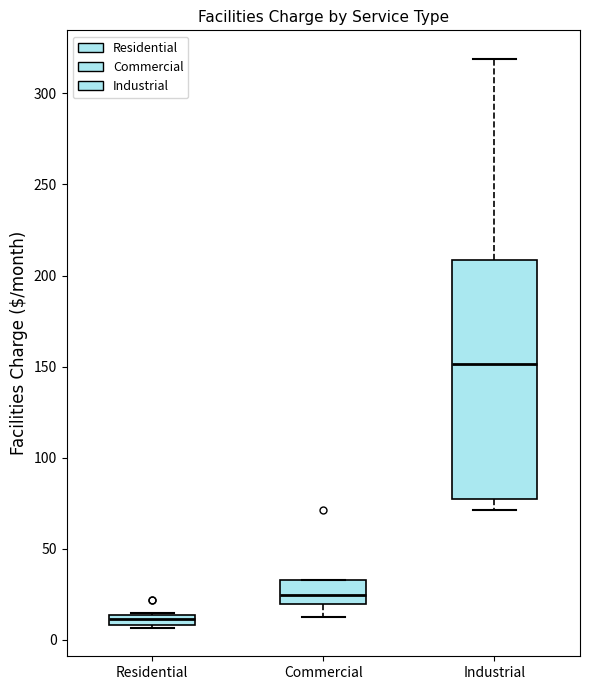

Which box's median line is the highest?

Industrial